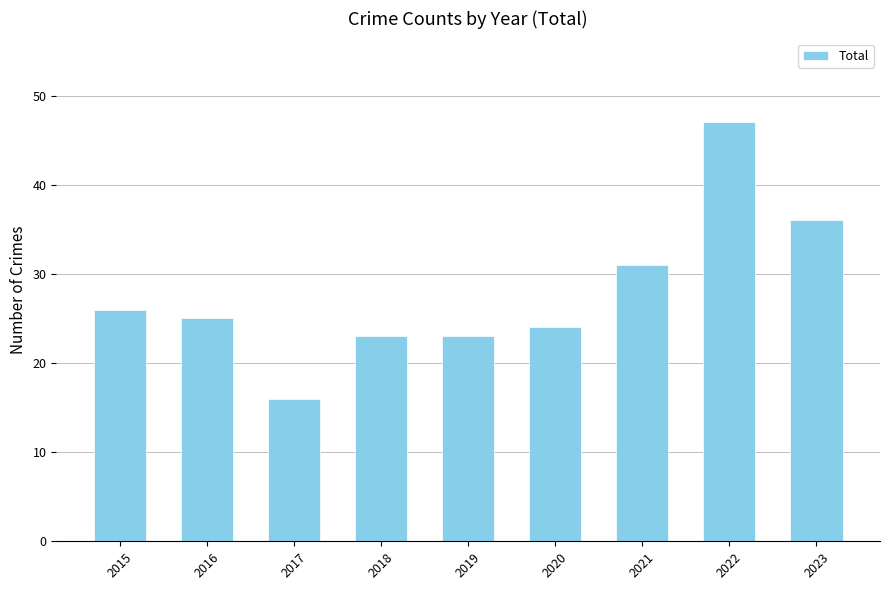

Where does the data first go above 25?

2015